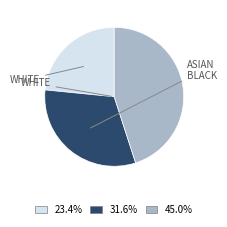

Count the number of slices in the pie.

3